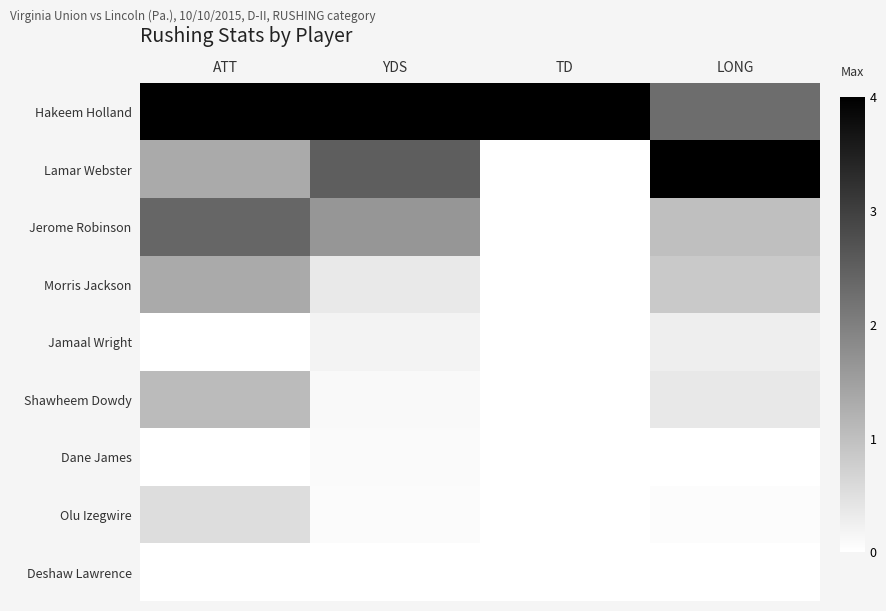

Which series has the largest total across all categories?

Hakeem Holland